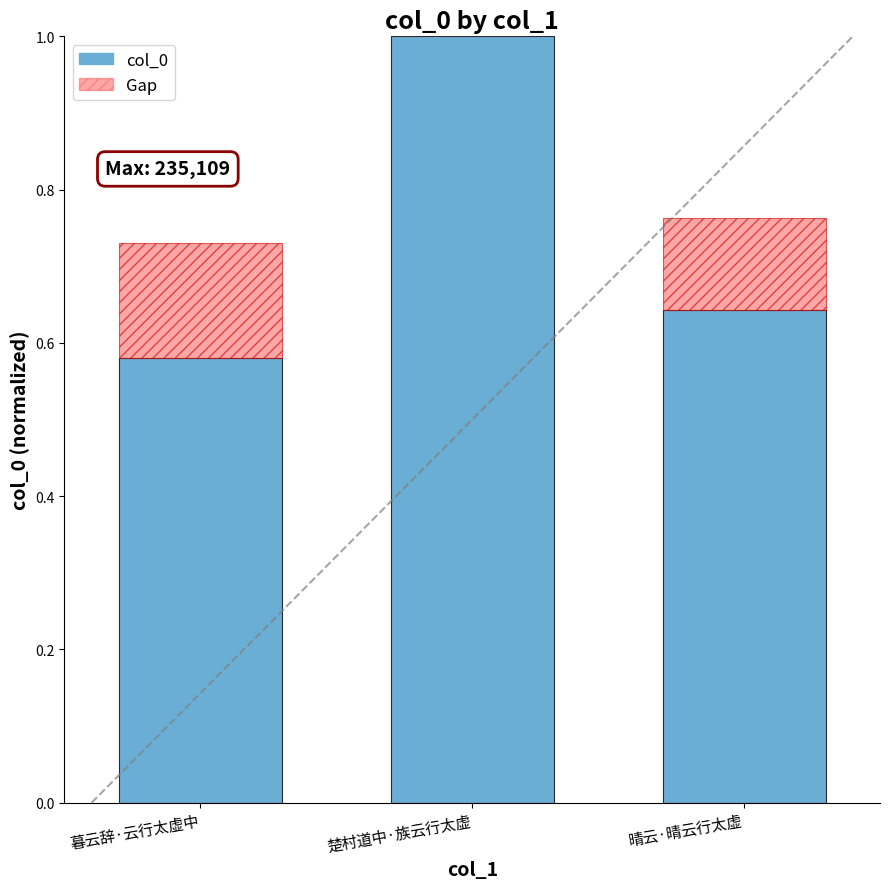

Count the number of categories in the chart.

3